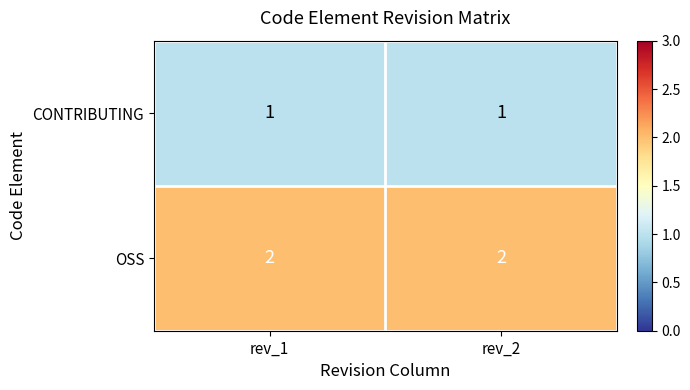

What is the sum of the OSS values at rev_1 and rev_2?

4